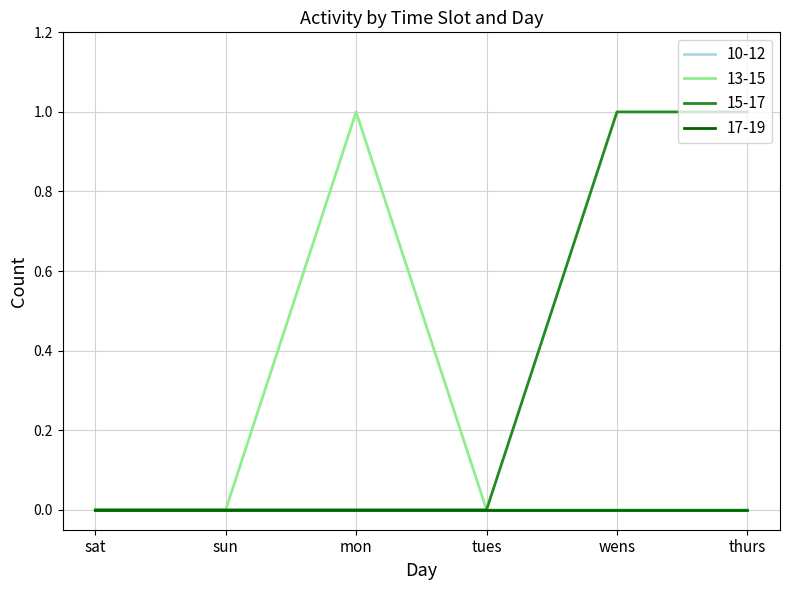

True or false: 13-15 and 15-17 intersect in this chart.

False